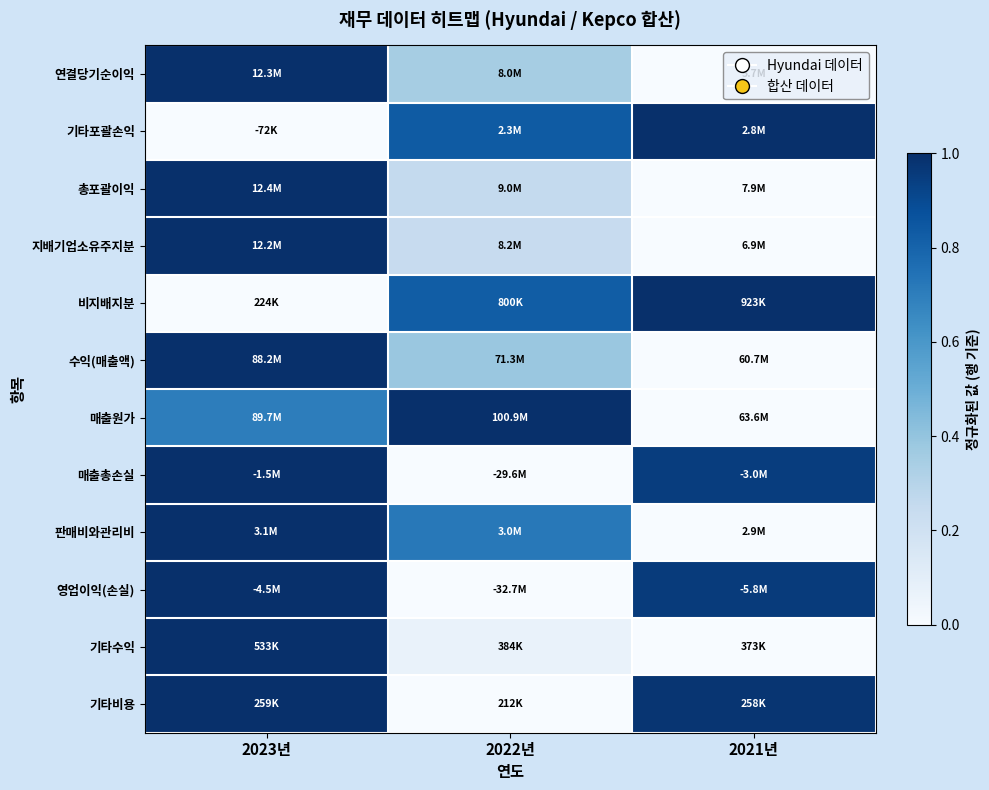

Reading left to right, what are all the values shown in this chart?

연결당기순이익: 2023년=1.0	2022년=0.3	2021년=0.0
기타포괄손익: 2023년=0.0	2022년=0.8	2021년=1.0
총포괄이익: 2023년=1.0	2022년=0.3	2021년=0.0
지배기업소유주지분: 2023년=1.0	2022년=0.2	2021년=0.0
비지배지분: 2023년=0.0	2022년=0.8	2021년=1.0
수익(매출액): 2023년=1.0	2022년=0.4	2021년=0.0
매출원가: 2023년=0.7	2022년=1.0	2021년=0.0
매출총손실: 2023년=1.0	2022년=0.0	2021년=0.9
판매비와관리비: 2023년=1.0	2022년=0.7	2021년=0.0
영업이익(손실): 2023년=1.0	2022년=0.0	2021년=1.0
기타수익: 2023년=1.0	2022년=0.1	2021년=0.0
기타비용: 2023년=1.0	2022년=0.0	2021년=1.0